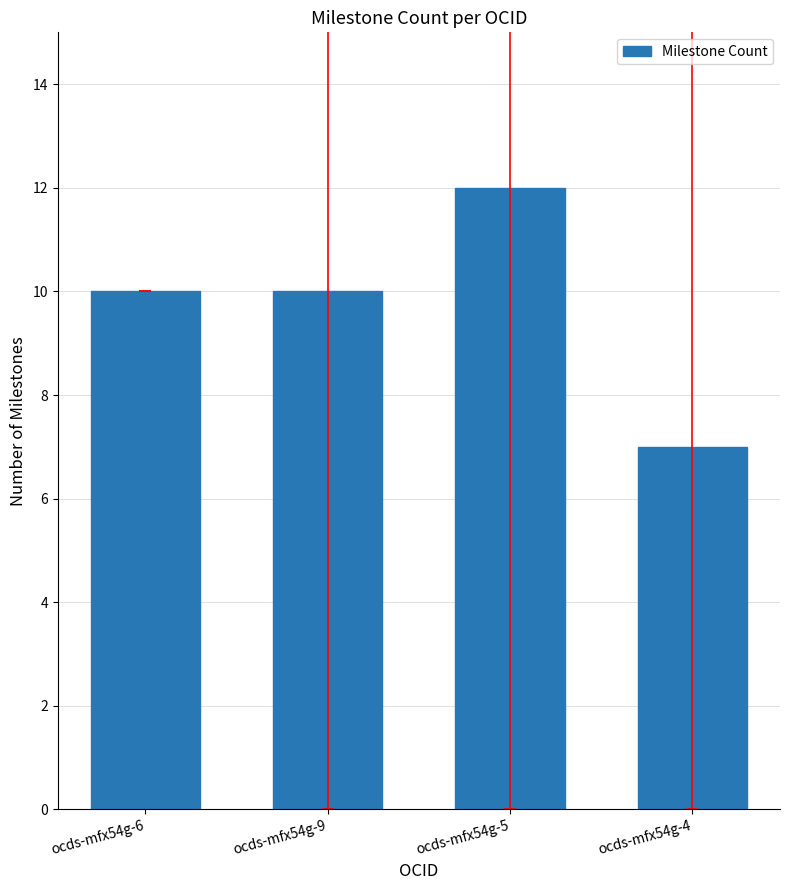

Are the bars horizontal?

No